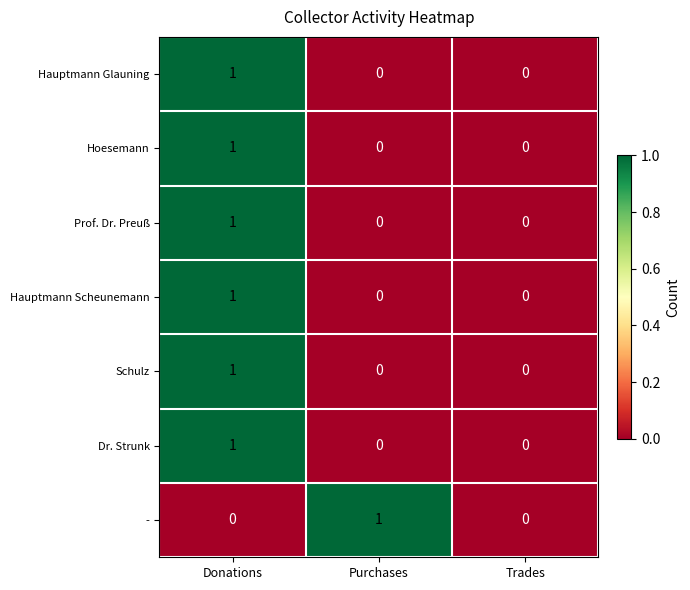

Reading right to left, extract all data points from this chart.

Hauptmann Glauning: Trades=0	Purchases=0	Donations=1
Hoesemann: Trades=0	Purchases=0	Donations=1
Prof. Dr. Preuß: Trades=0	Purchases=0	Donations=1
Hauptmann Scheunemann: Trades=0	Purchases=0	Donations=1
Schulz: Trades=0	Purchases=0	Donations=1
Dr. Strunk: Trades=0	Purchases=0	Donations=1
-: Trades=0	Purchases=1	Donations=0